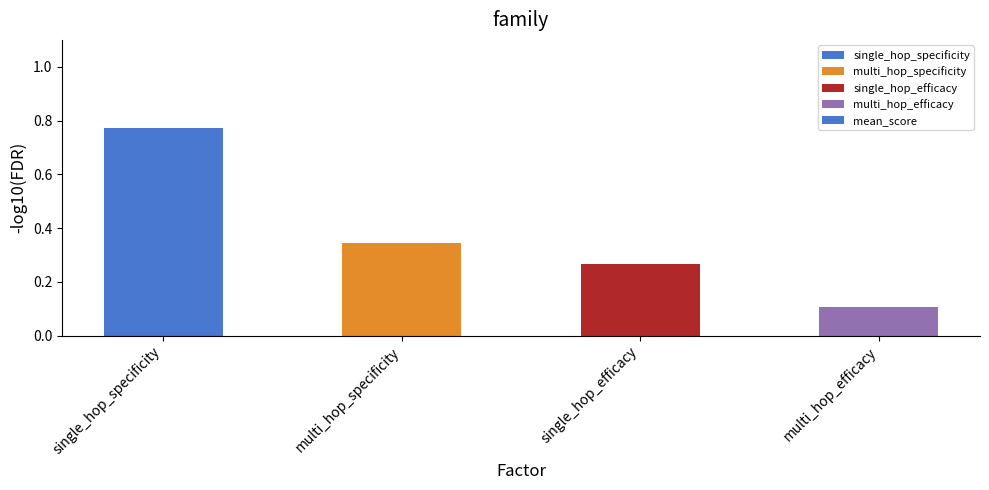

Is it true that the value at multi_hop_specificity is 0.6?

False